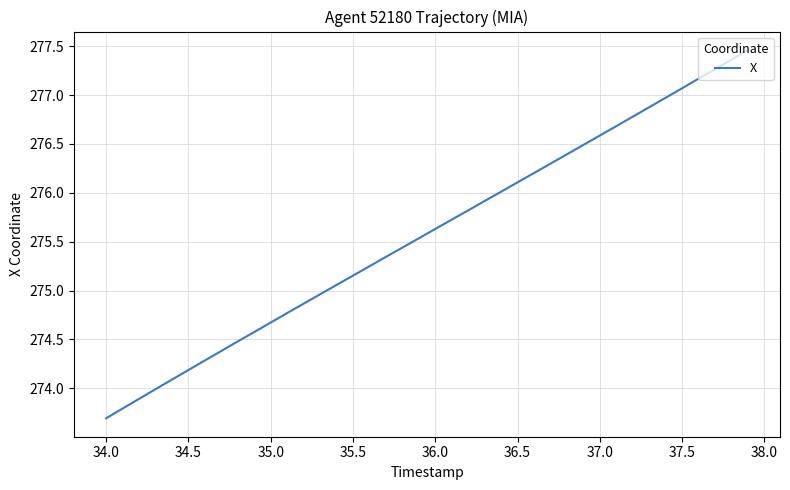

What is the minimum value shown in the chart?

273.7